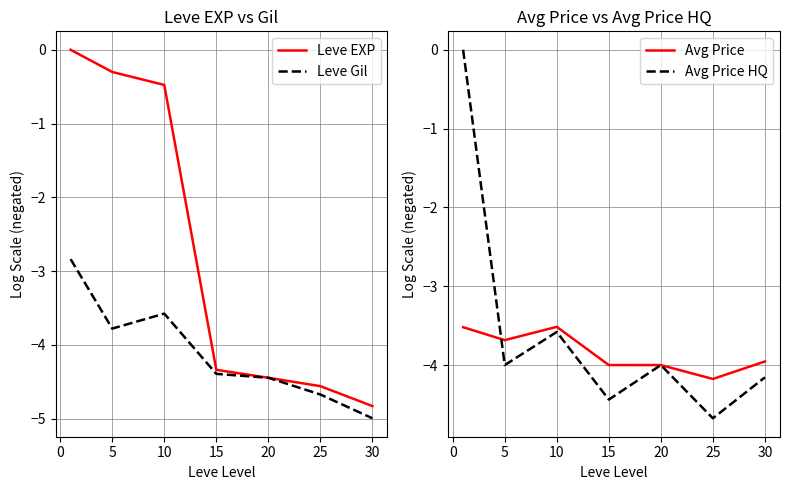

The Avg Price HQ series shows -0.8 at 10. True or false?

False